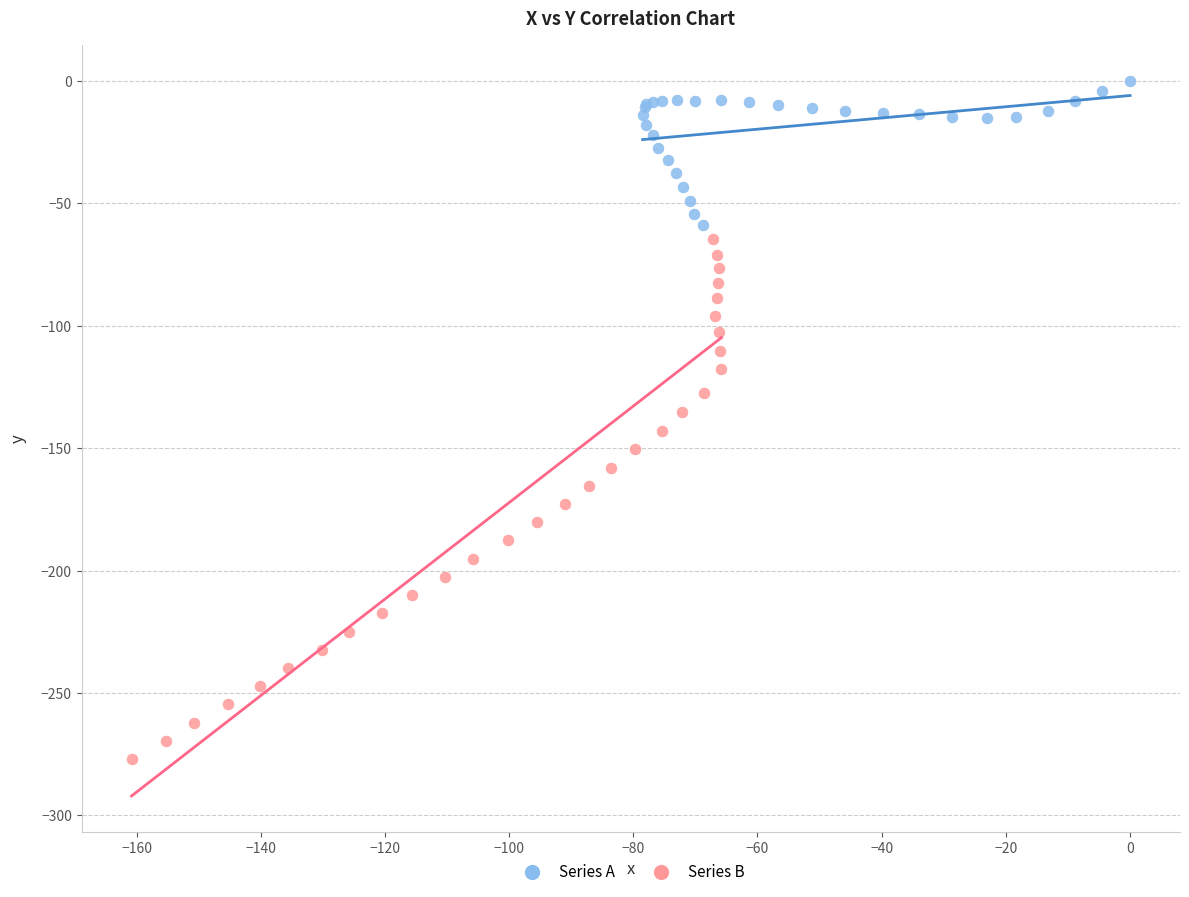

Which series contains the lowest Y value?

Series B